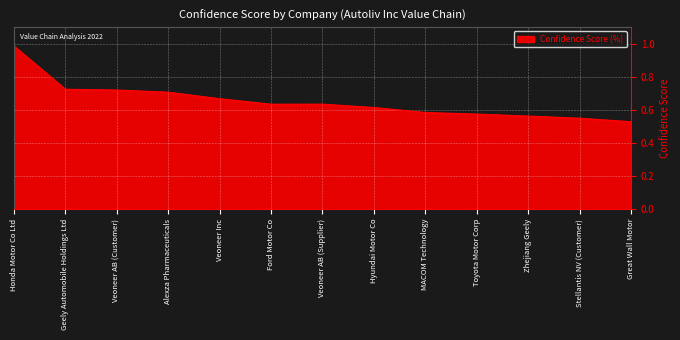

The value at Veoneer AB (Supplier) is 0.2. True or false?

False